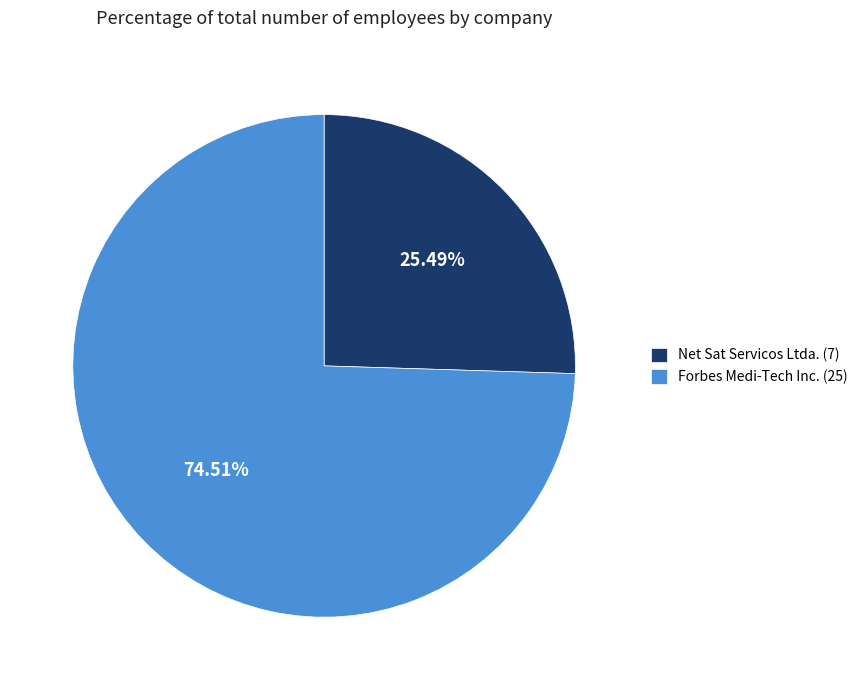

To the nearest percent, what portion does Forbes Medi-Tech Inc. (25) represent?

75%